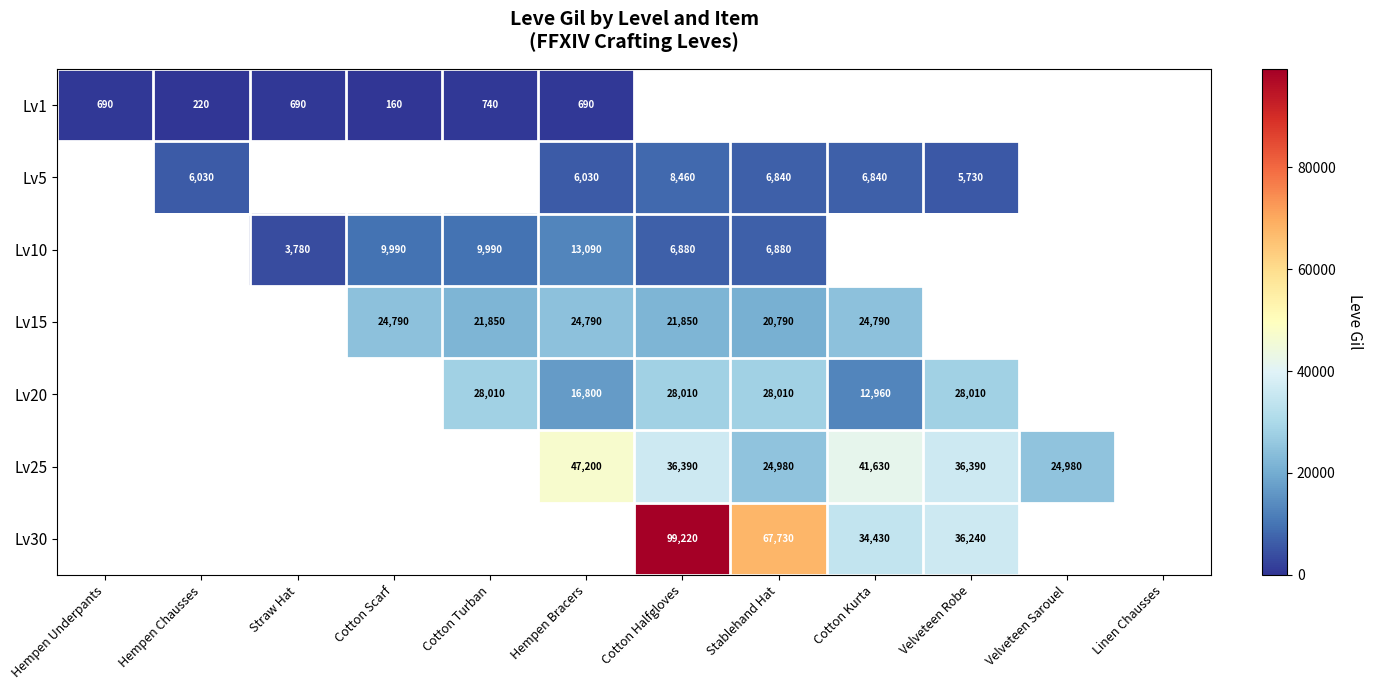

Which label corresponds to the largest value in the chart?

Cotton Halfgloves